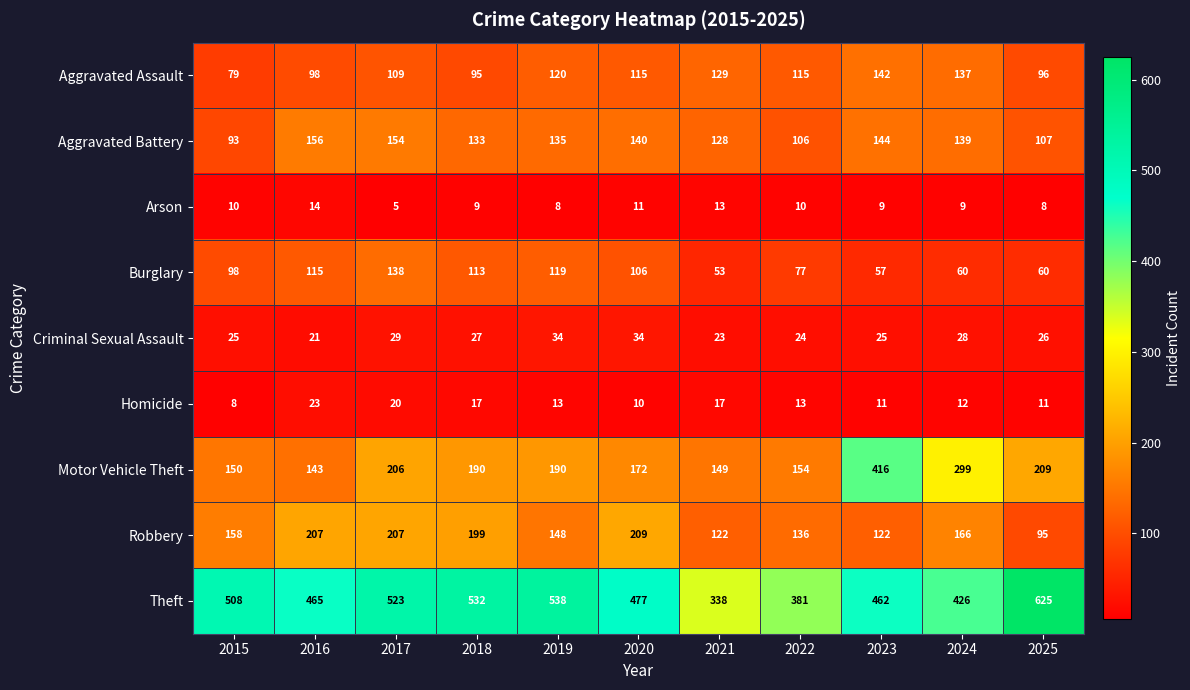

Which series has the largest total across all categories?

Theft